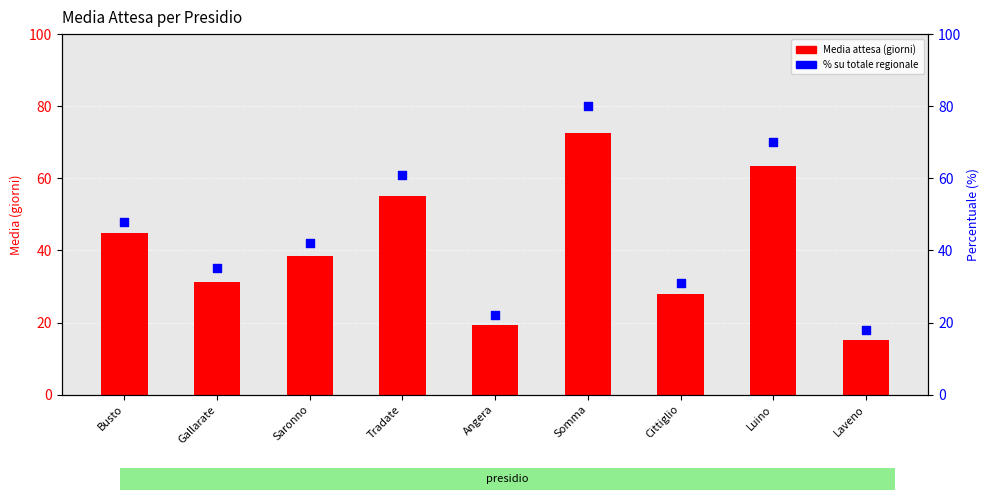

What are all the series names shown in the legend?

Media attesa (giorni), % su totale regionale